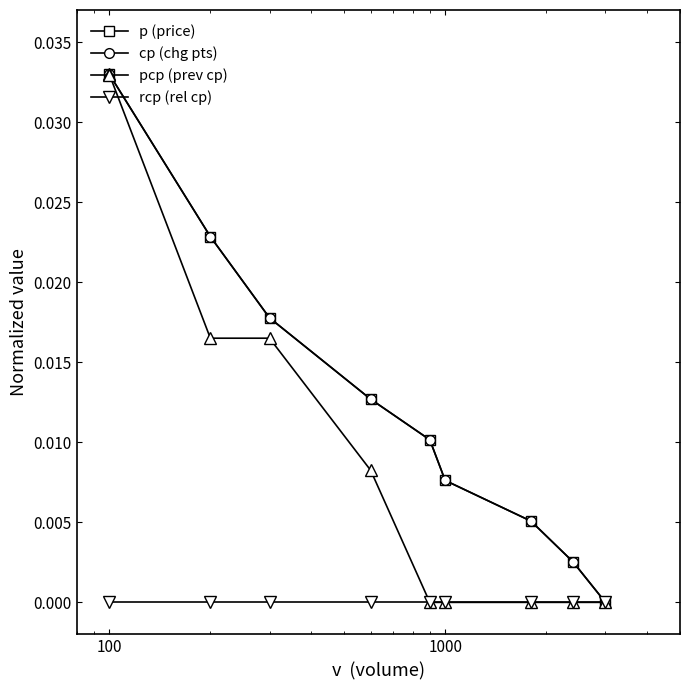

Does the chart have visible grid lines?

No